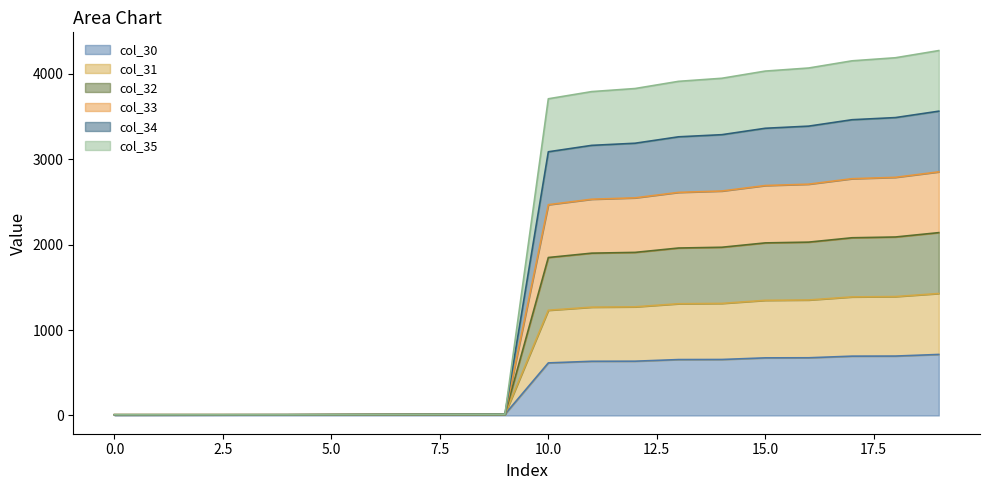

What is the maximum value for col_30?

714.0